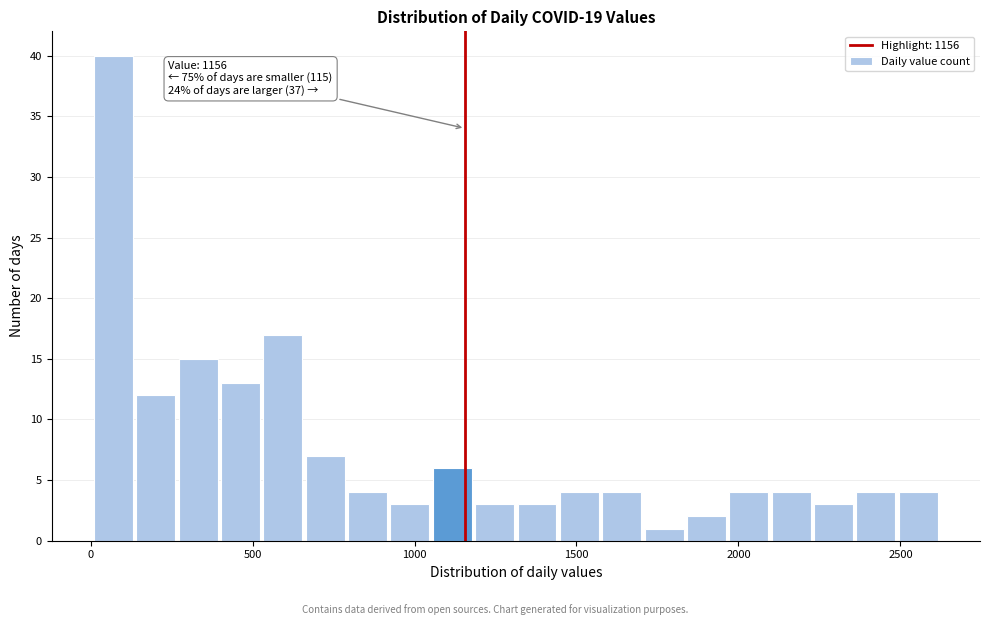

Read against the x-axis, roughly where is the centre of the tallest bar?

50